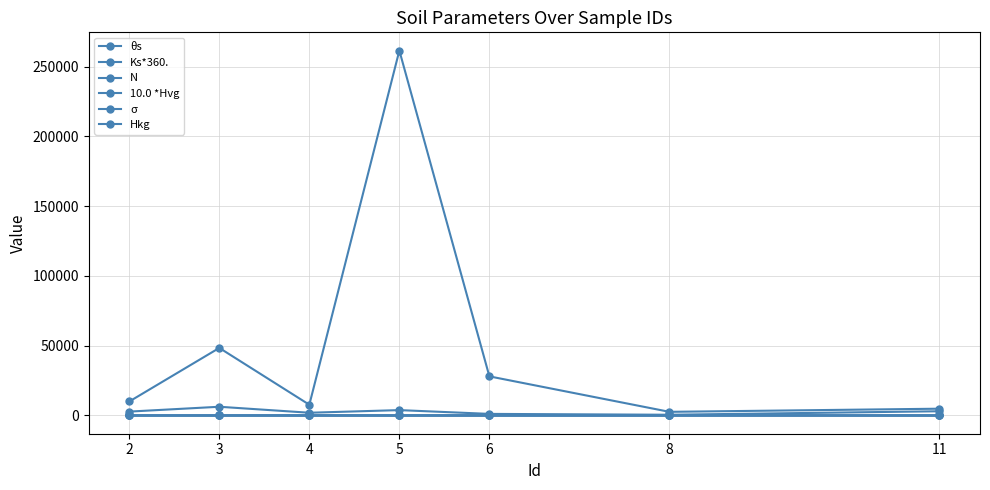

What is the smallest value displayed?

0.1